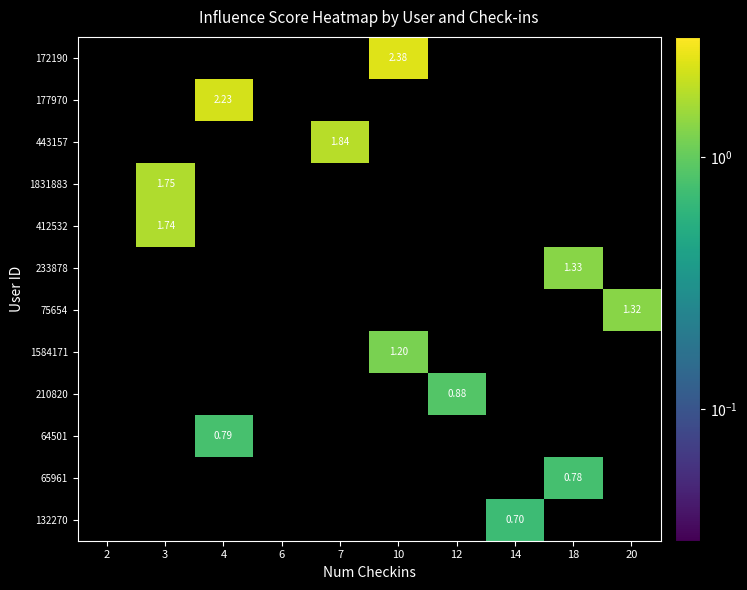

How many data points does each series have?

10